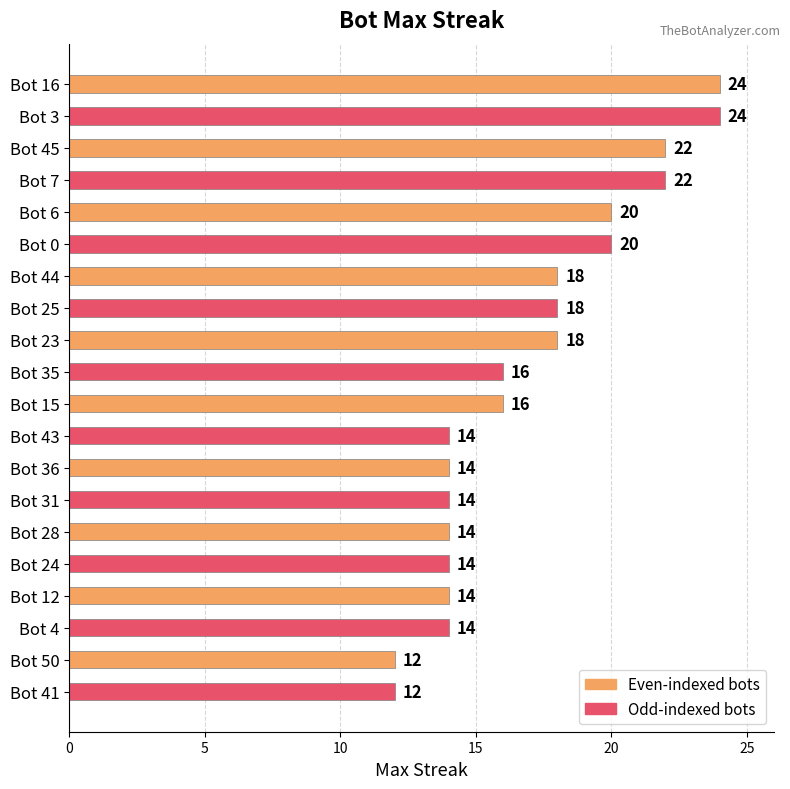

What is the change in value from Bot 7 to Bot 25?

-4